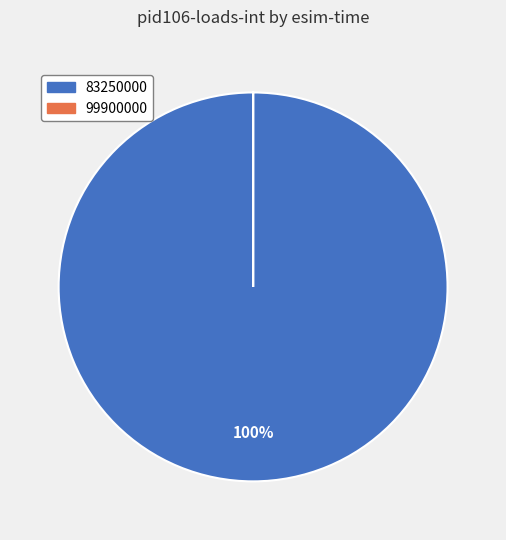

What is the majority slice?

83250000